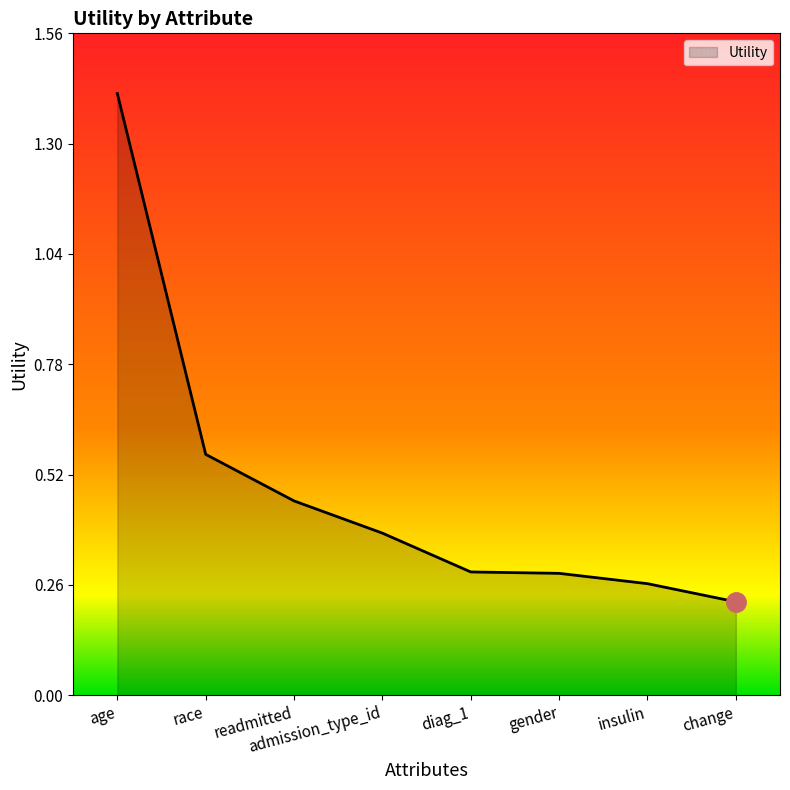

What is the greatest value displayed?

1.4